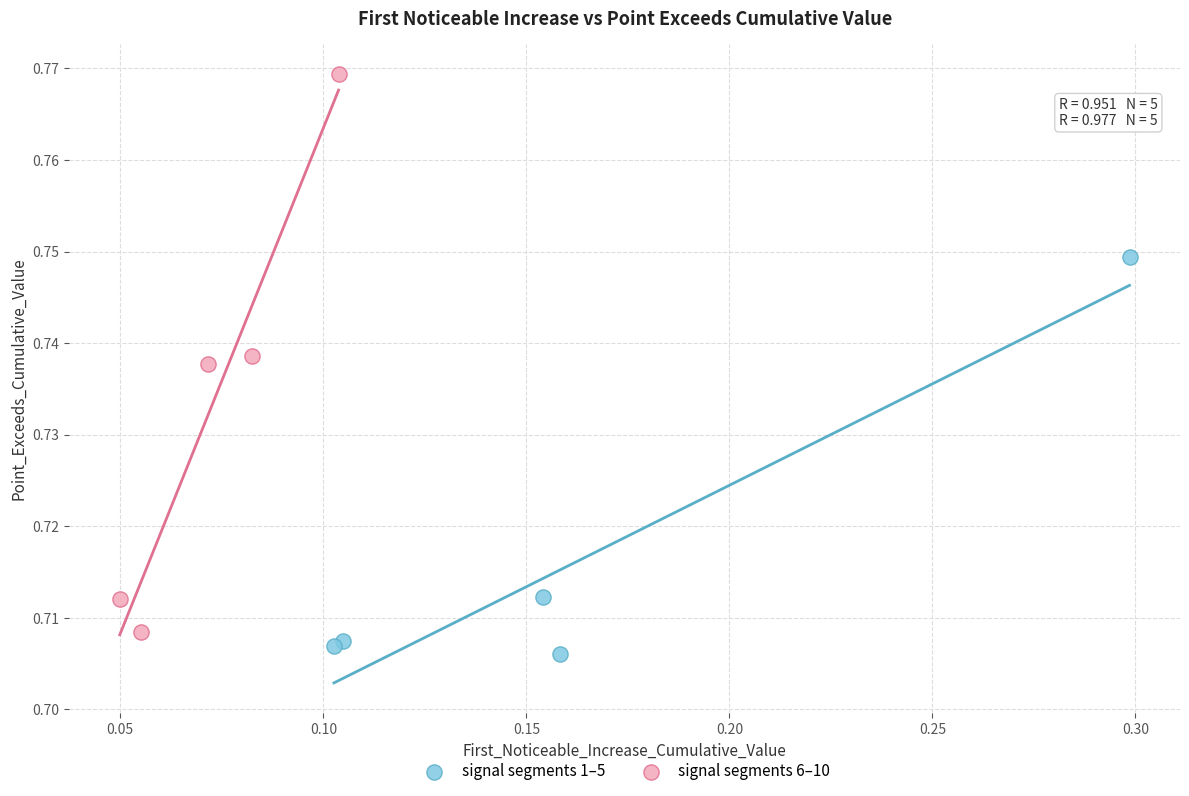

Which series reaches the maximum Y coordinate?

signal segments 6–10